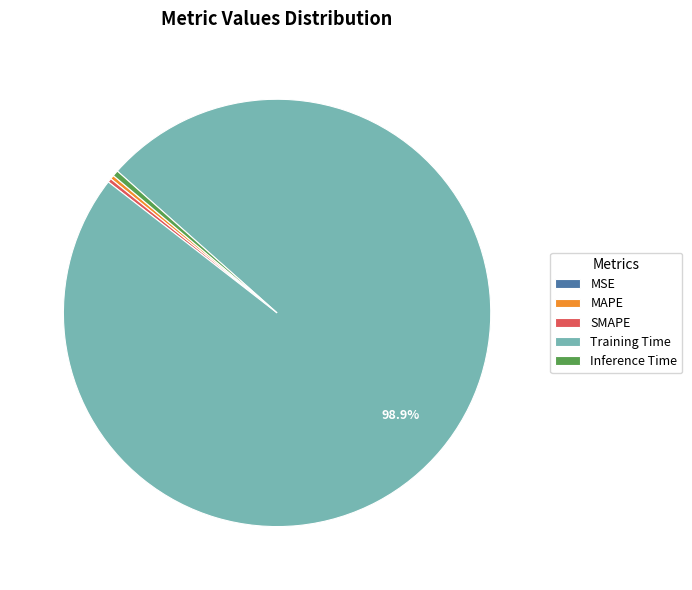

Which slice represents more than half of the pie?

Training Time